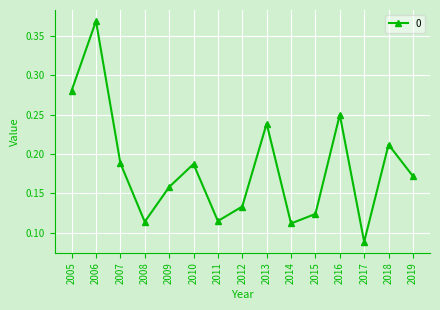

What is the sum of all values?

2.7